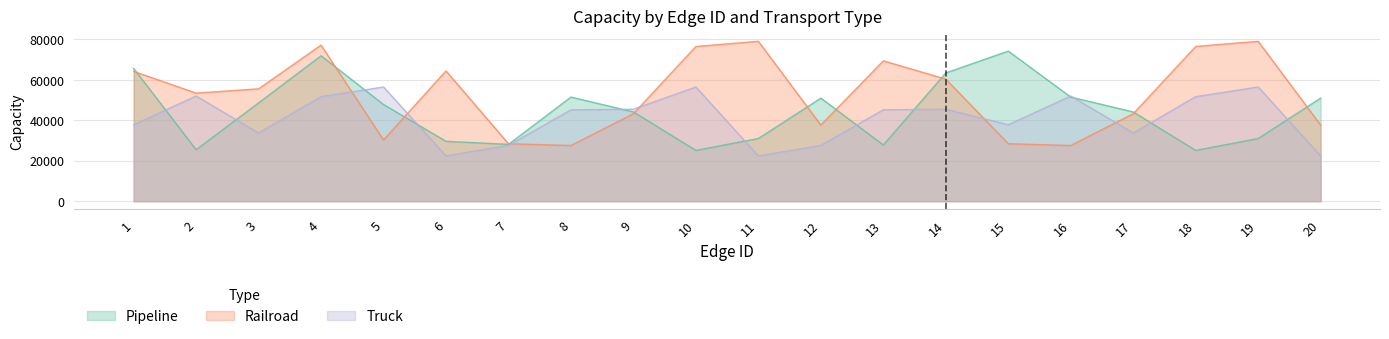

Which has a higher value, 19 or 10?

19